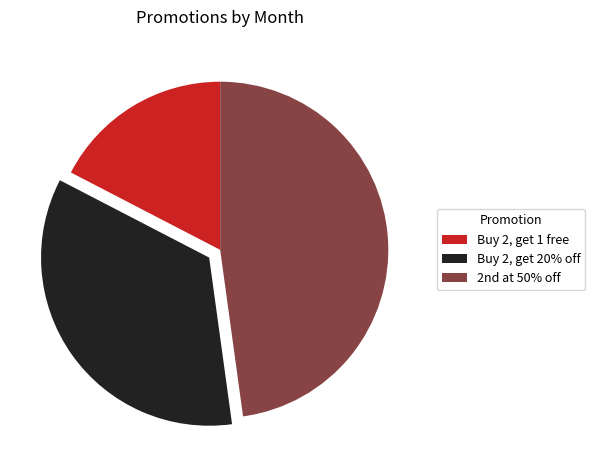

Is it true that Buy 2, get 20% off is 35% of the pie?

True